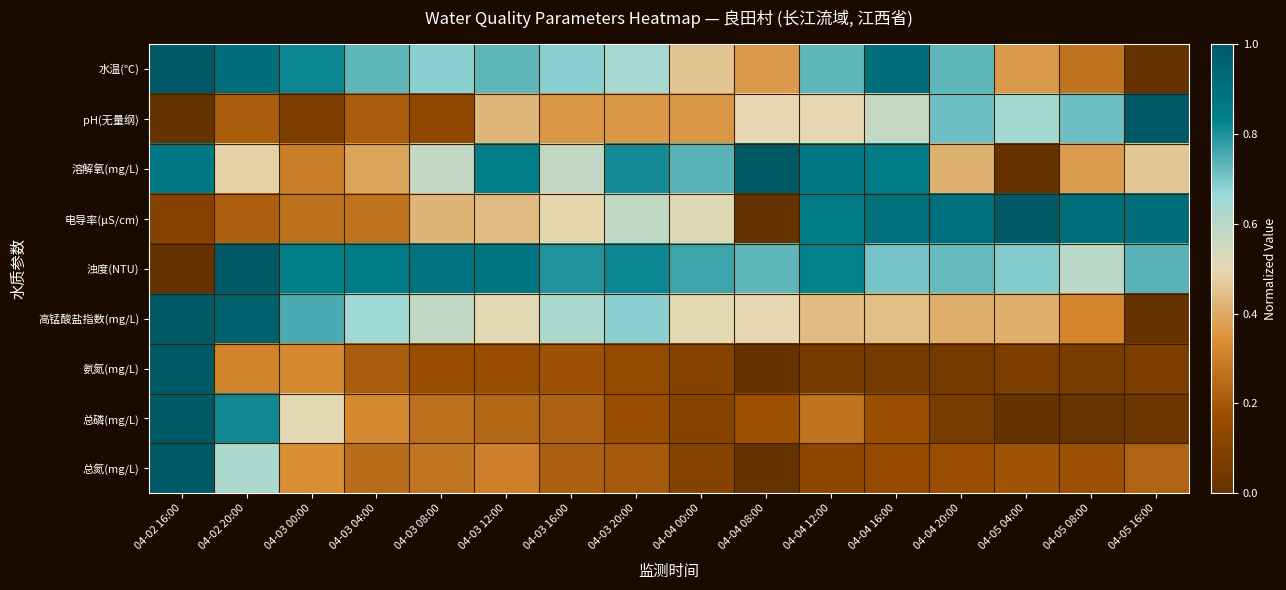

At which category does the chart reach its peak across all series?

04-02 16:00